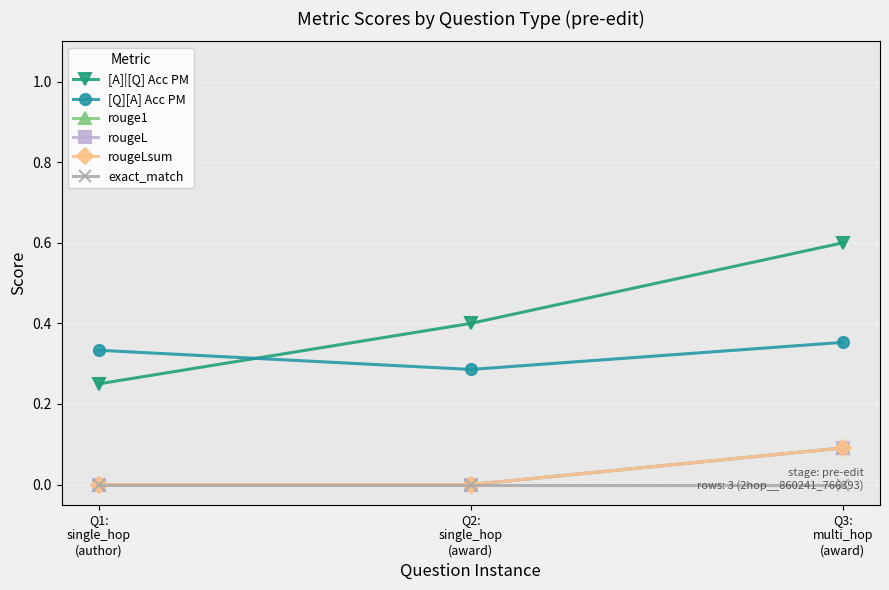

Does the chart have visible grid lines?

Yes